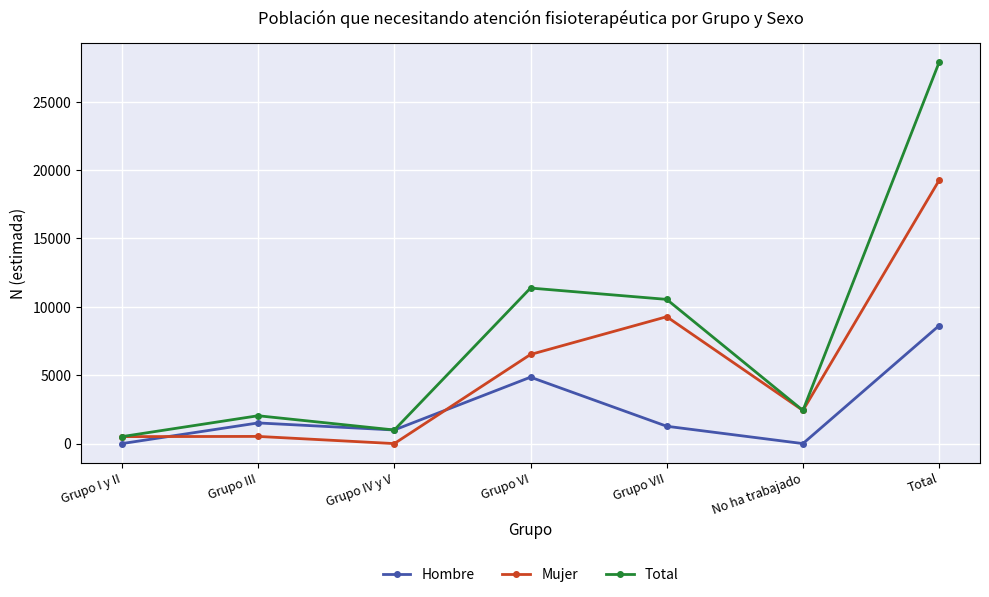

At which category is the sum across all series the highest?

Total